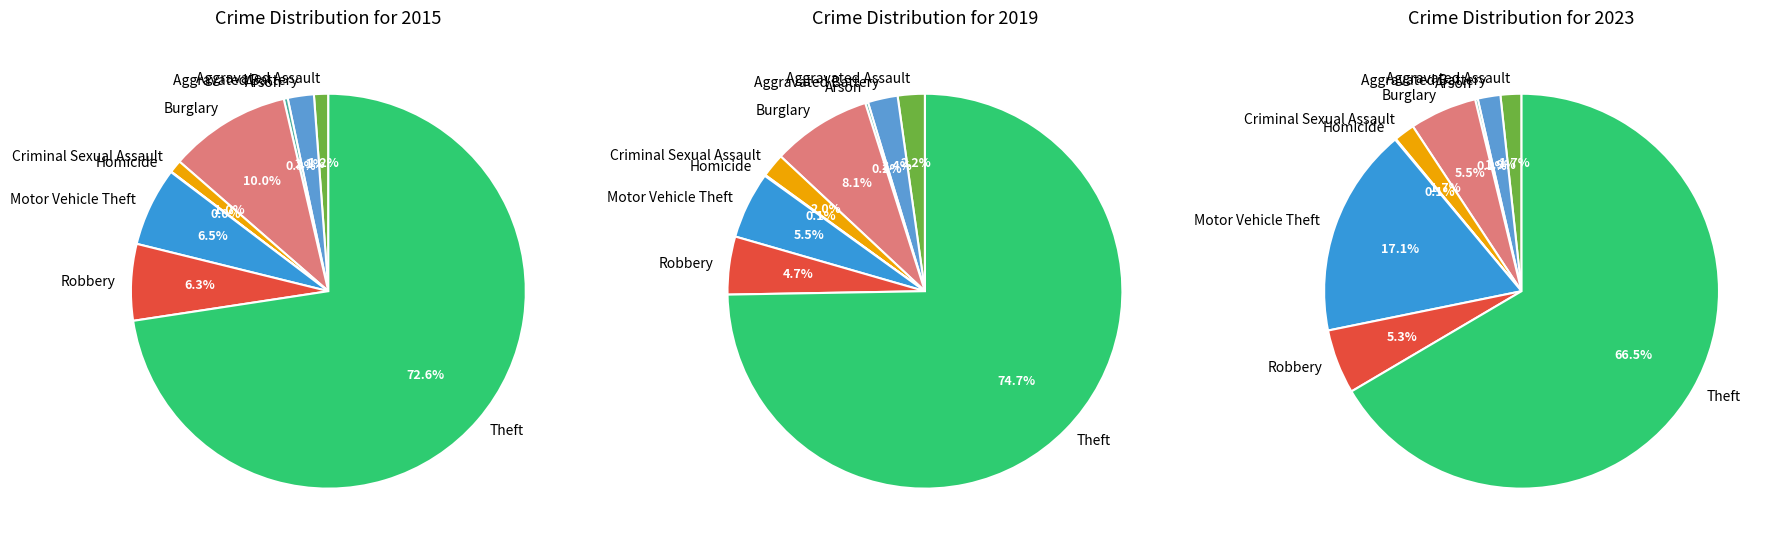

How much of the chart is everything except Criminal Sexual Assault?

99.0%